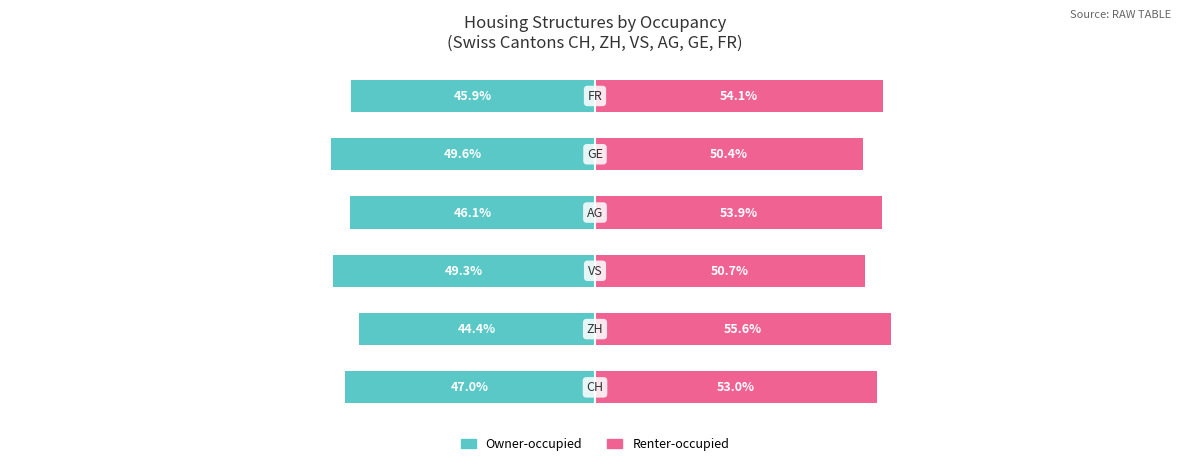

Reading left to right, transcribe all the data shown in this chart.

Owner-occupied: 0=-47.0	1=-44.4	2=-49.3	3=-46.1	4=-49.6	5=-45.9
Renter-occupied: 0=53.0	1=55.6	2=50.7	3=53.9	4=50.4	5=54.1